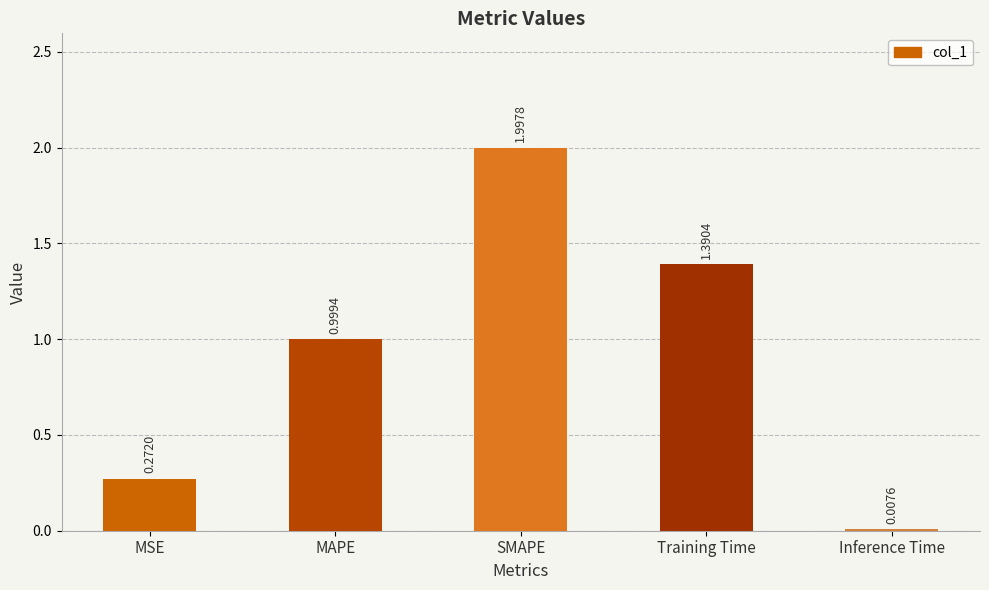

Are the bars horizontal?

No